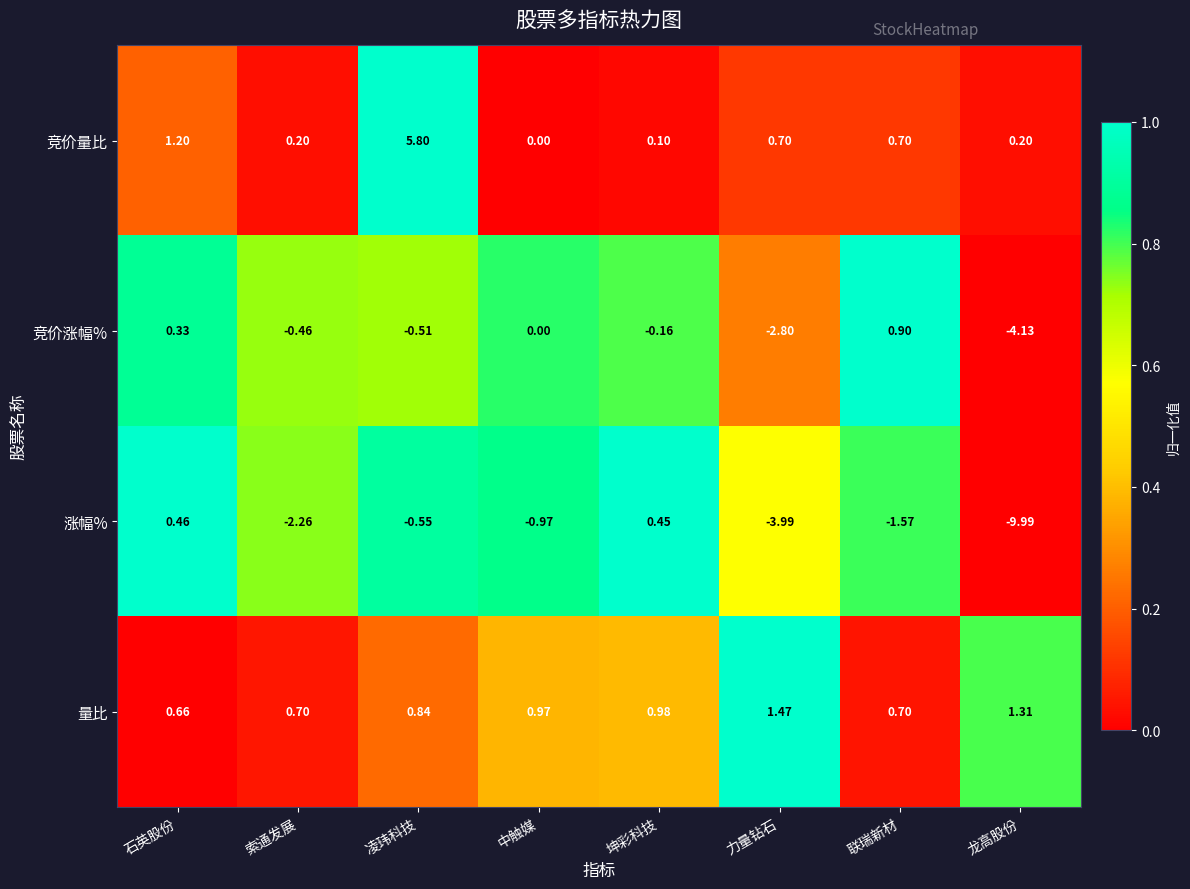

Which series has the largest total across all categories?

竞价量比